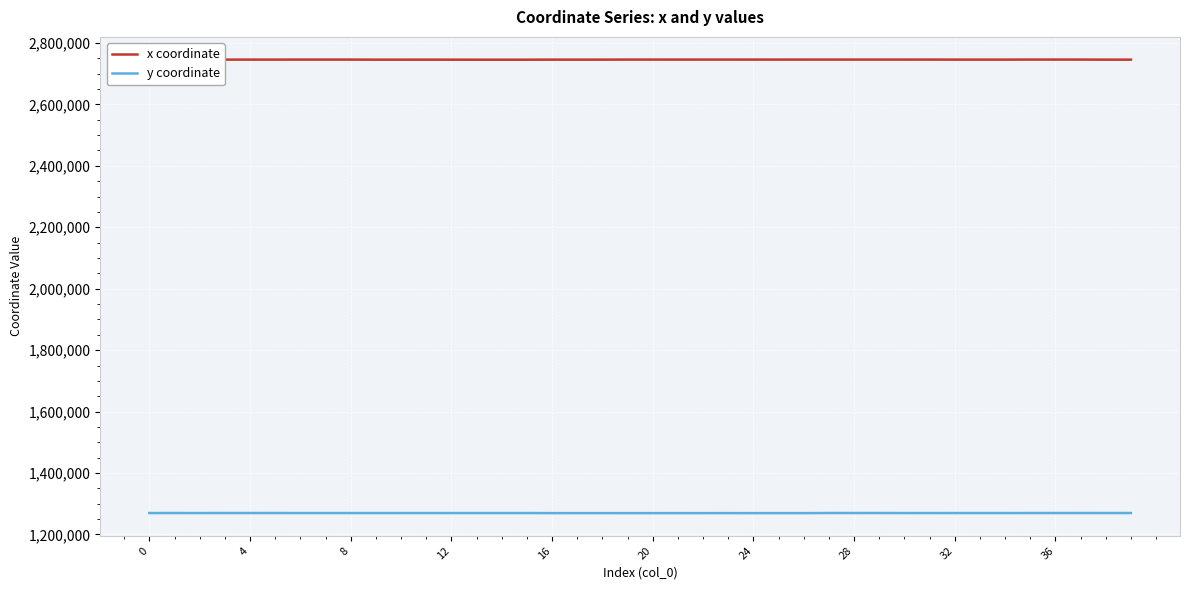

True or false: y coordinate and x coordinate cross at least once.

False